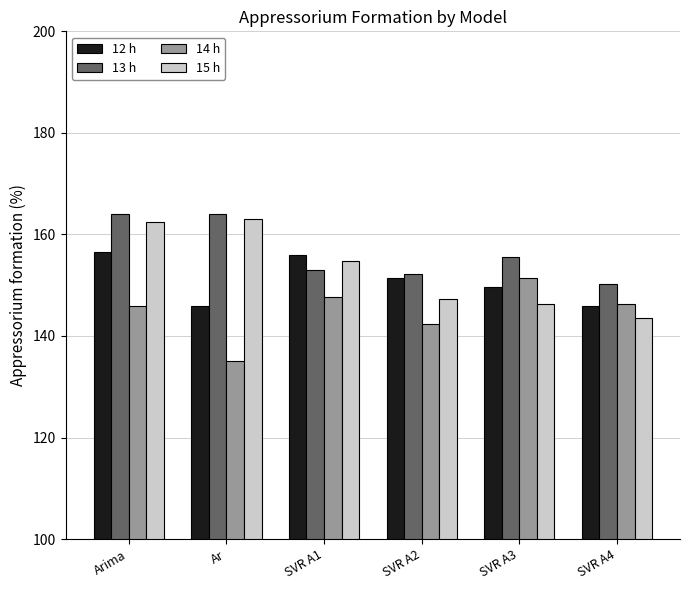

Is the value of 14 h at SVR A3 greater than the value of 13 h at Arima?

No